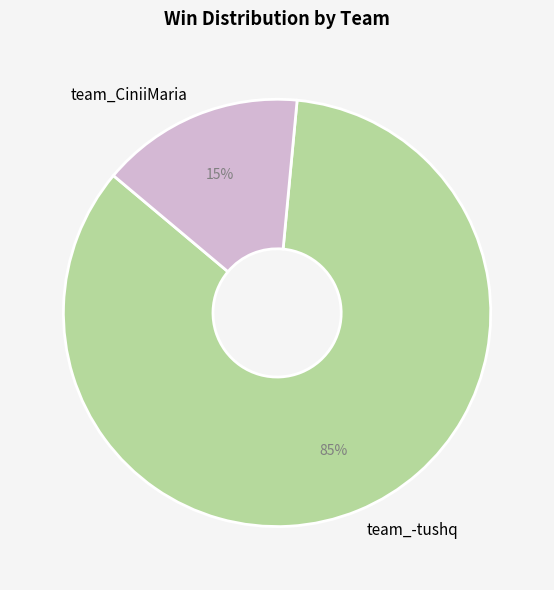

To the nearest percent, what portion does team_-tushq represent?

85%